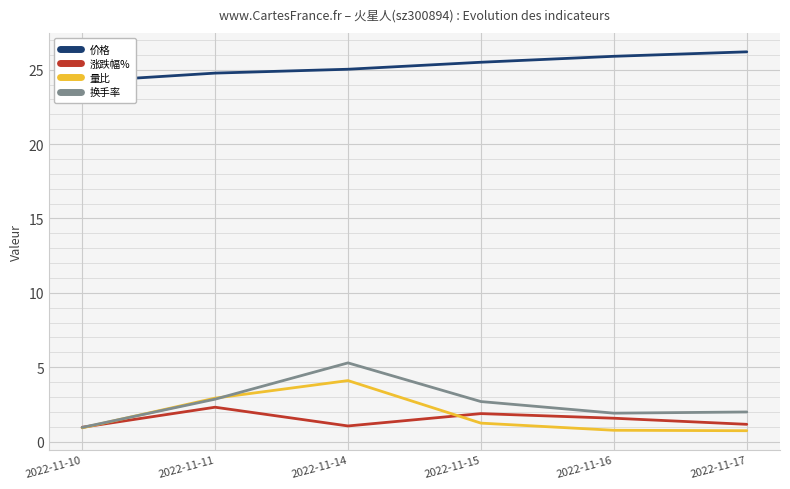

How many values in the 换手率 series exceed 2?

3